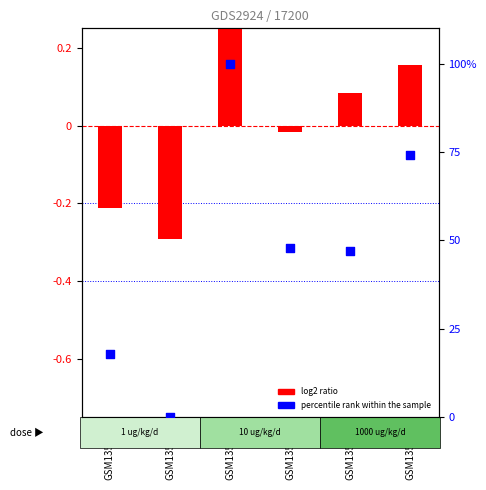

At how many categories does at least one series exceed 93?

1